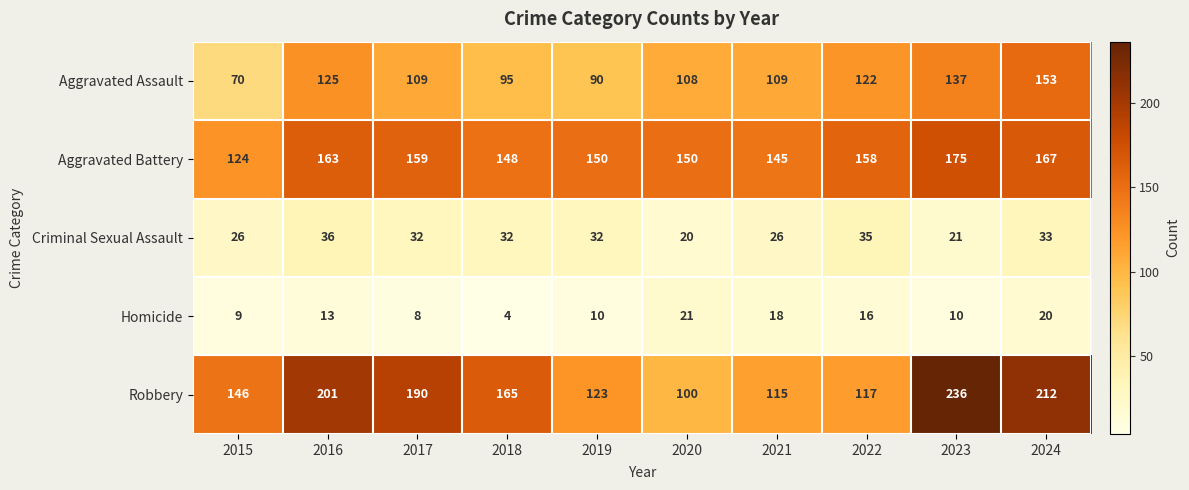

At which label does Robbery first exceed 165?

2016